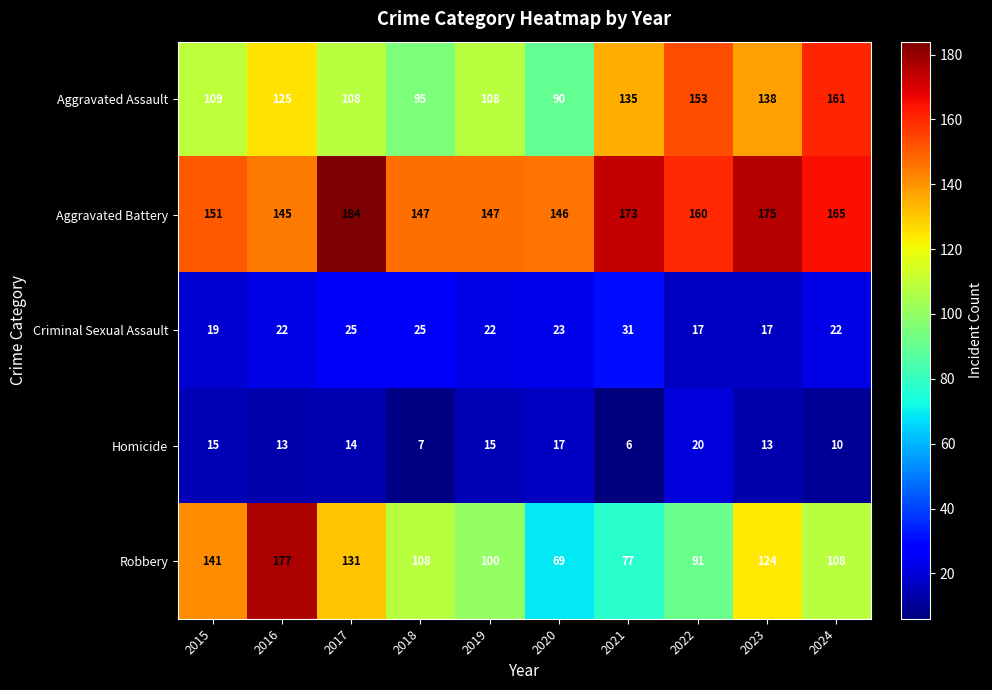

At how many categories does at least one series exceed 136?

10